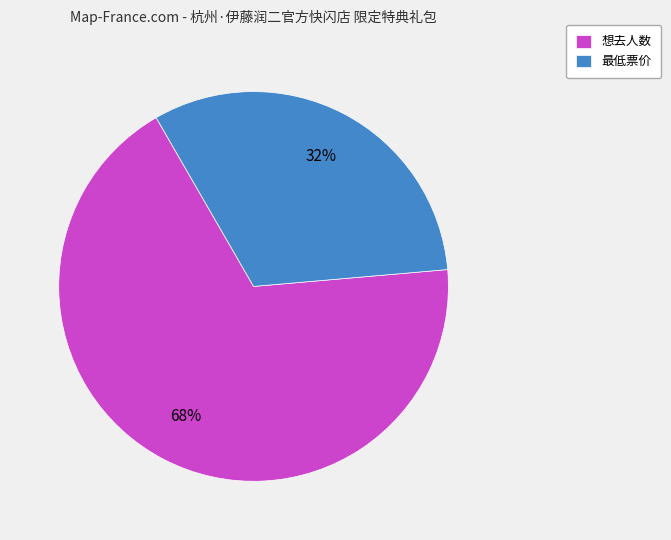

Which slice is the largest?

想去人数